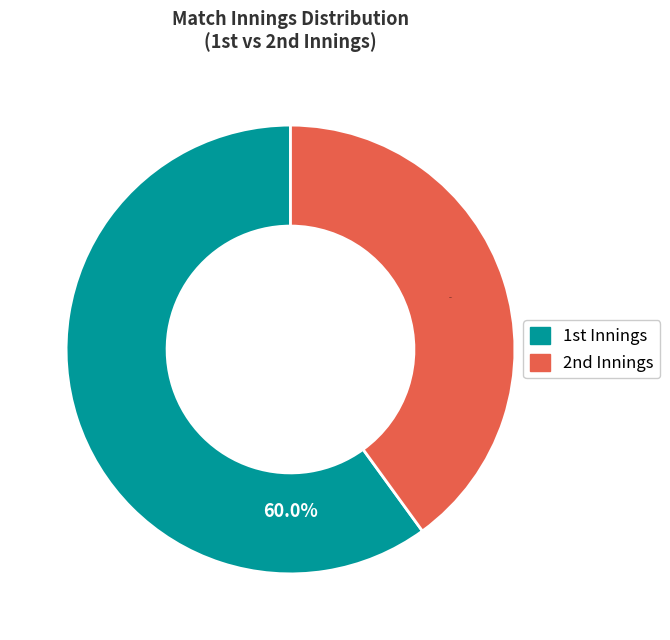

How many segments does this pie chart have?

2